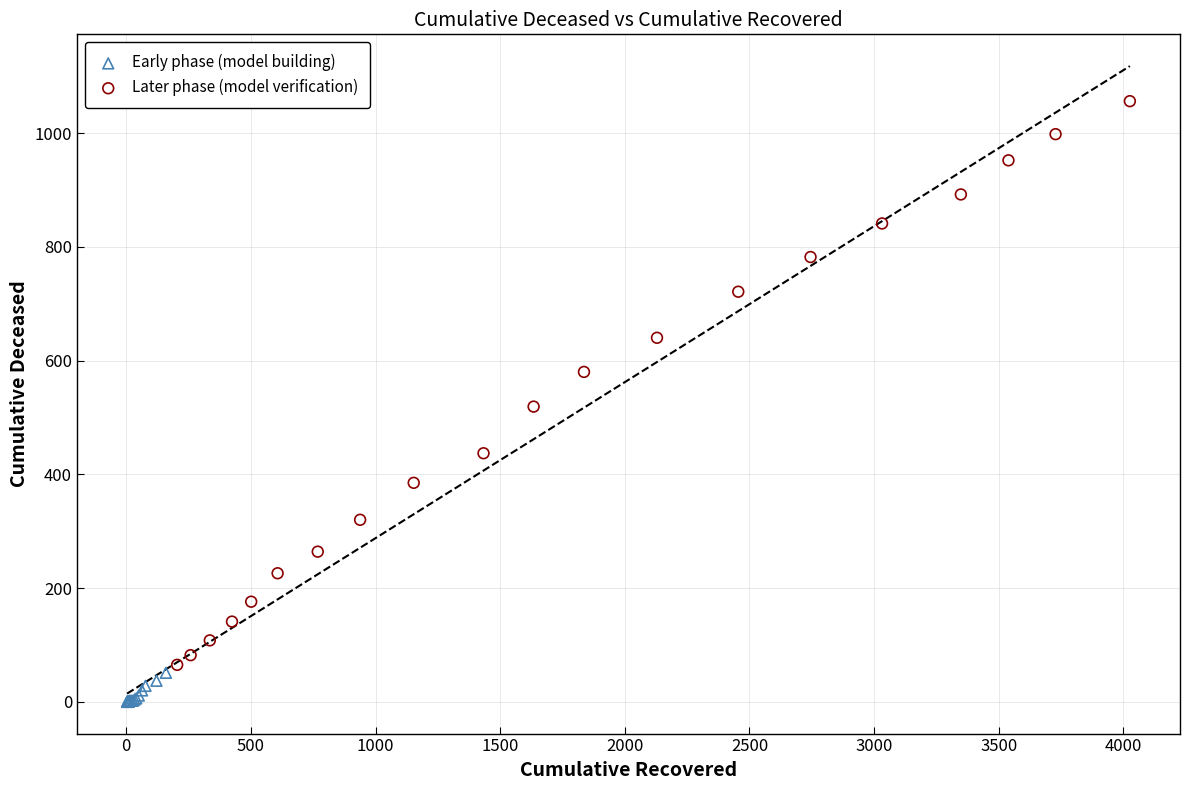

Which series contains the lowest Y value?

Early phase (model building)